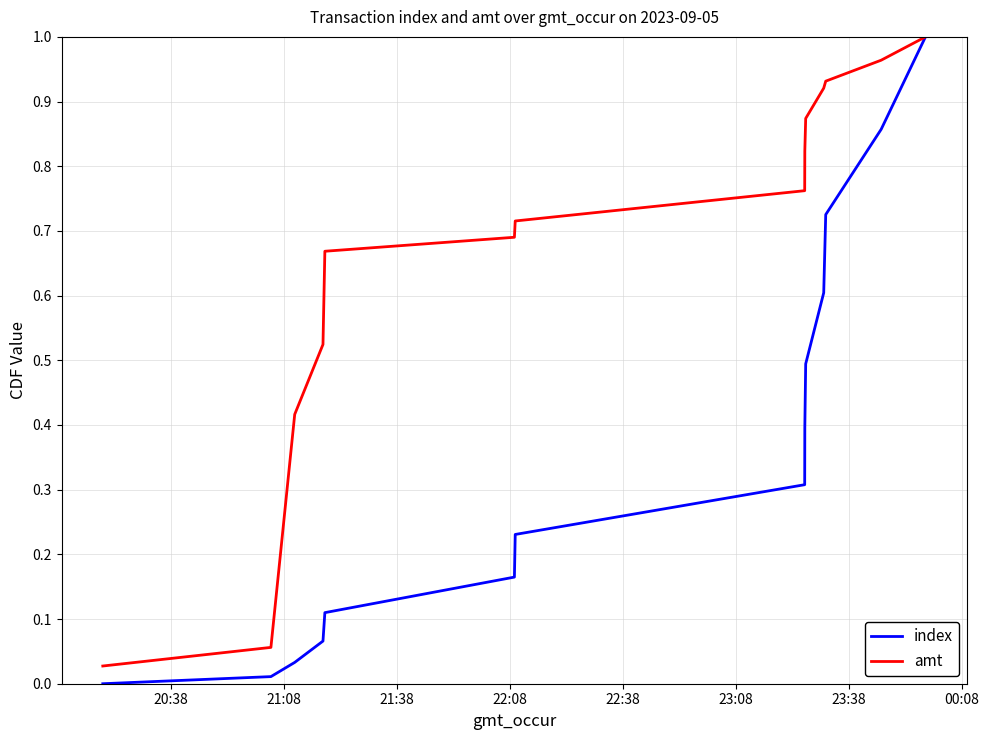

Which series has the widest spread of values?

index